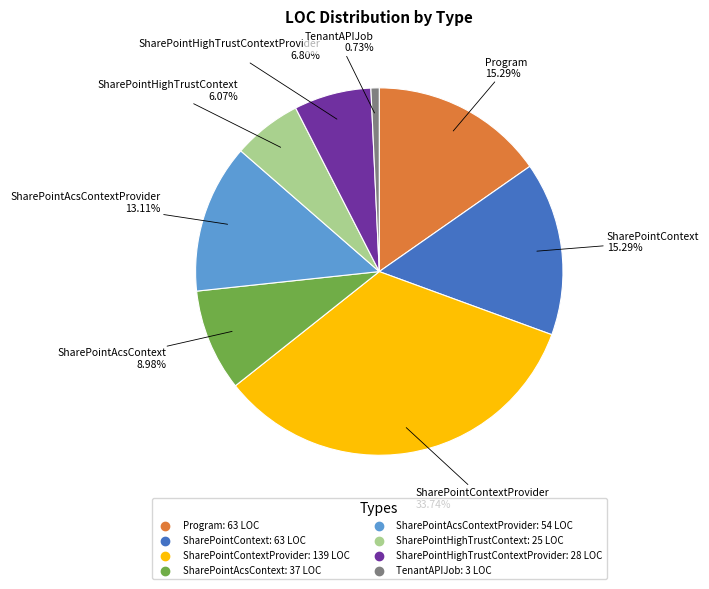

Is there any slice that represents more than half of the pie?

No